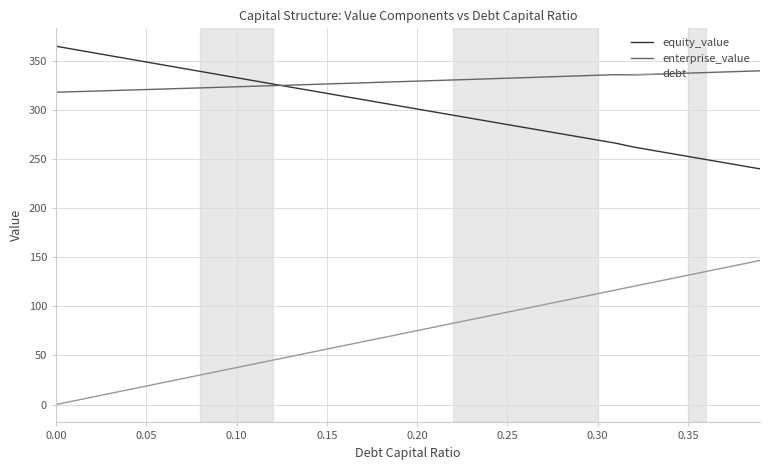

Does the chart have visible grid lines?

Yes